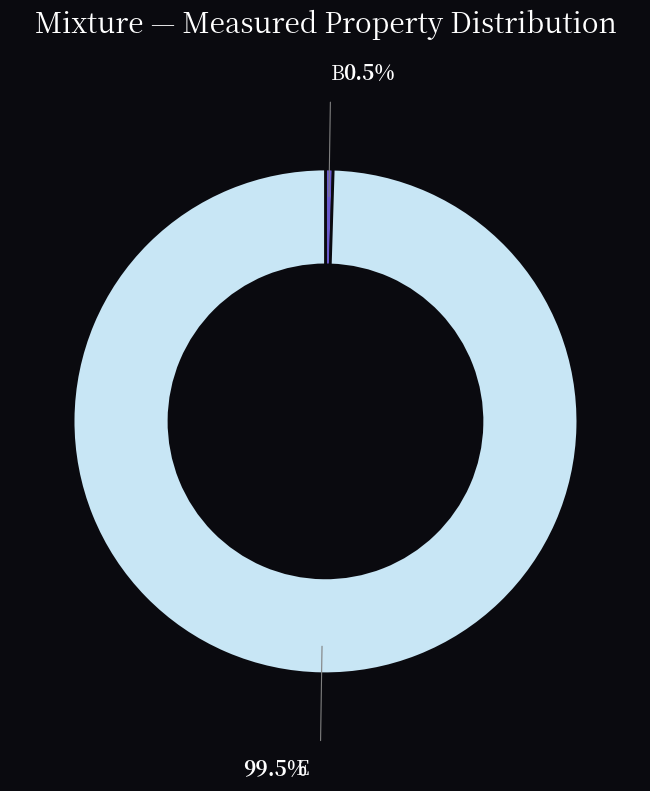

Count the number of slices in the pie.

2